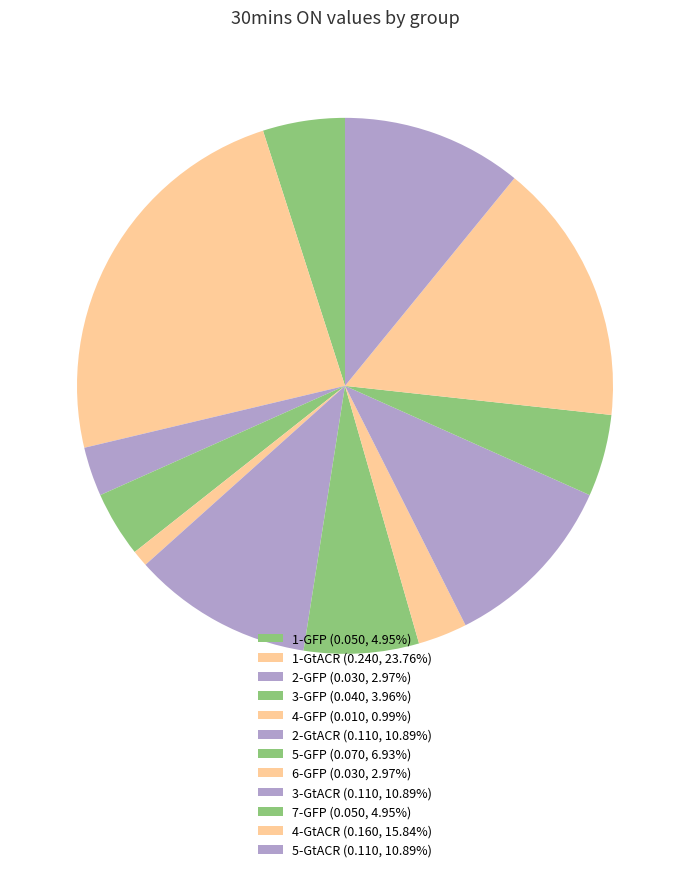

What percentage is NOT represented by 5-GtACR?

89.1%